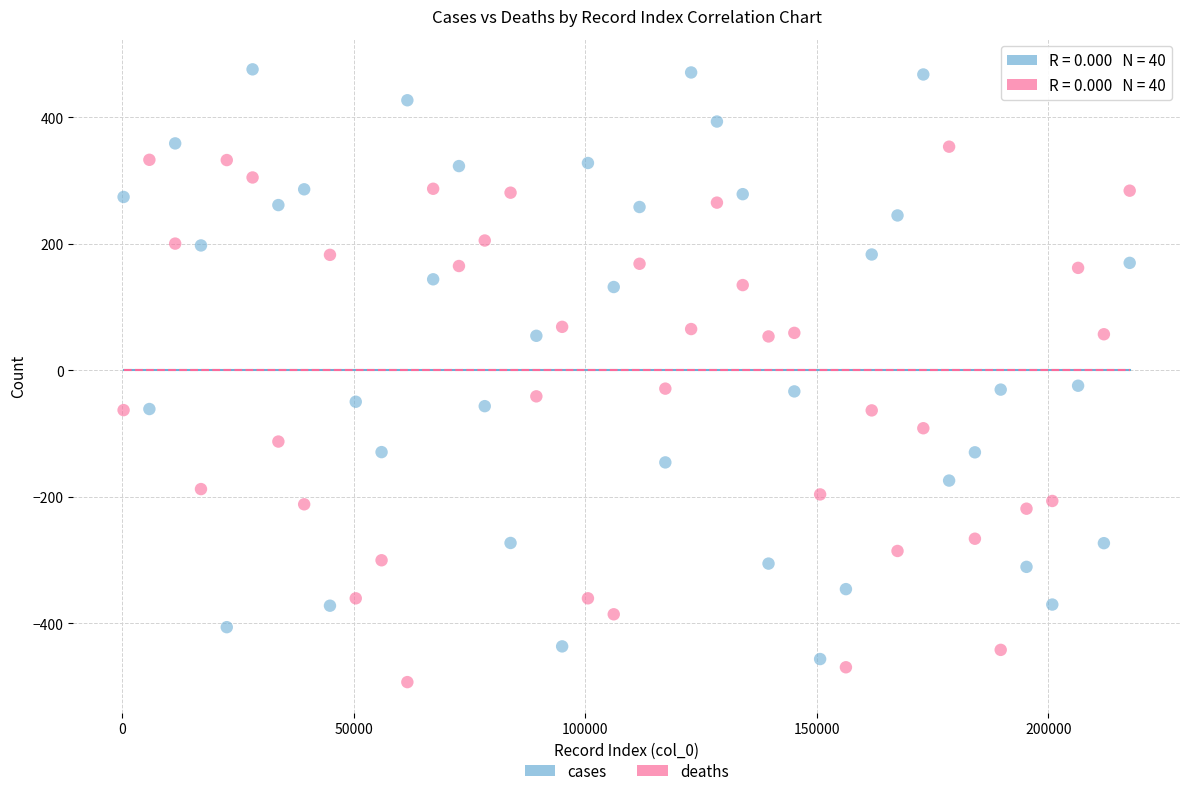

Which series reaches the minimum Y coordinate?

deaths